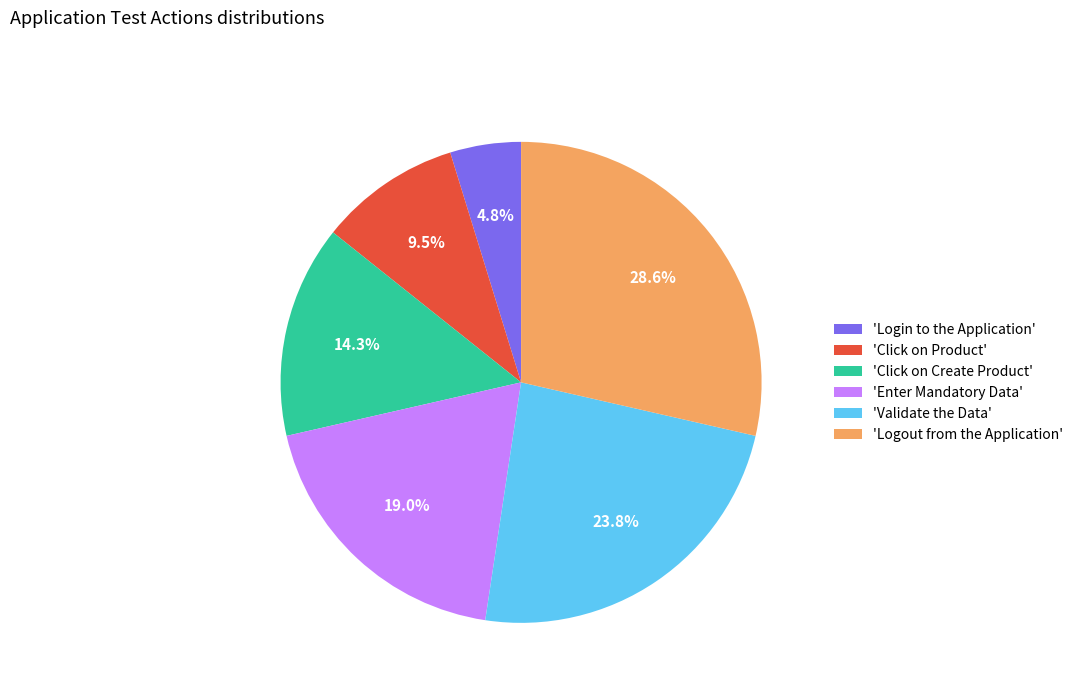

Does any single category account for the majority?

No